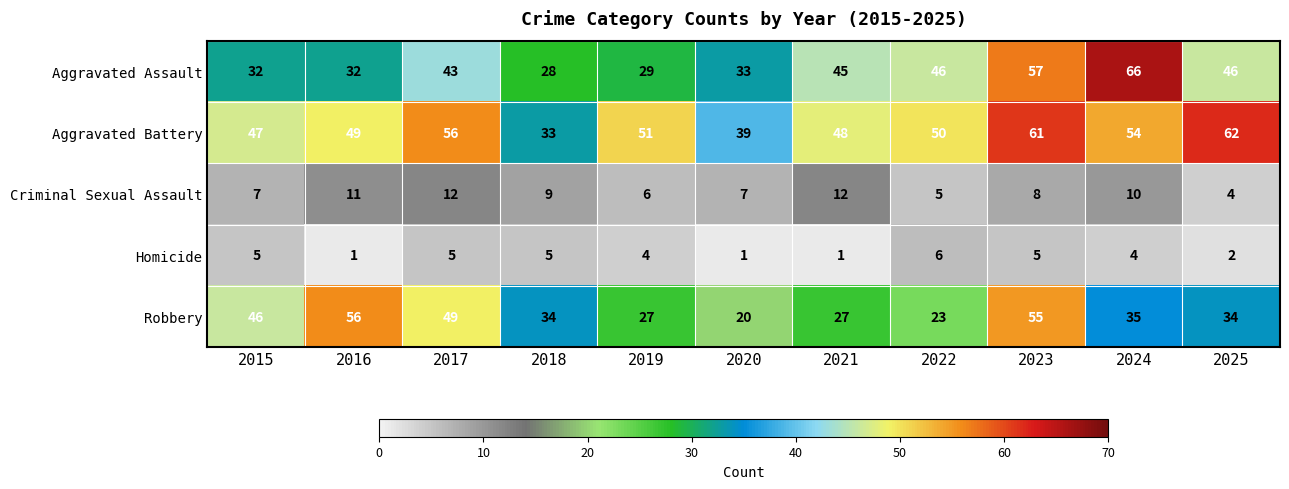

Which series has the widest spread of values?

Aggravated Assault